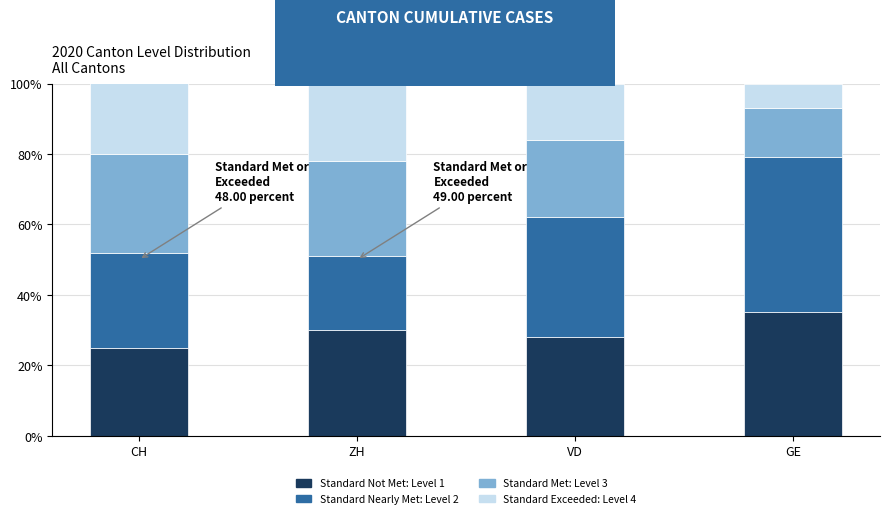

At which label does Standard Not Met: Level 1 reach its minimum?

CH